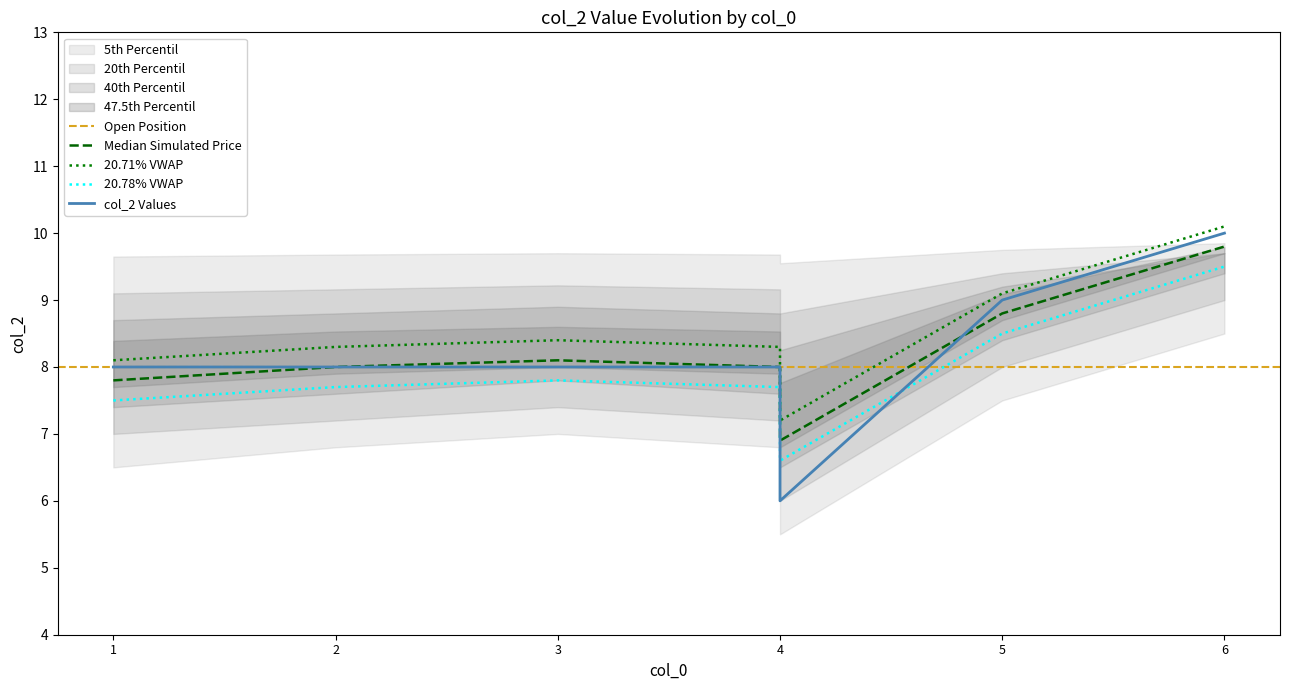

Reading left to right, extract all data points from this chart.

8	8	8	8	7	6	9	10